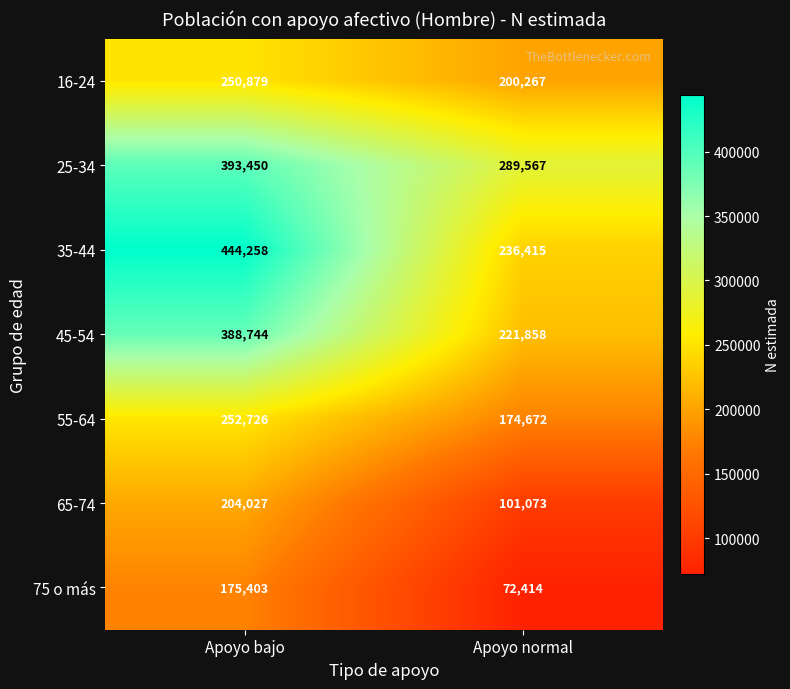

How many data points does each series have?

2